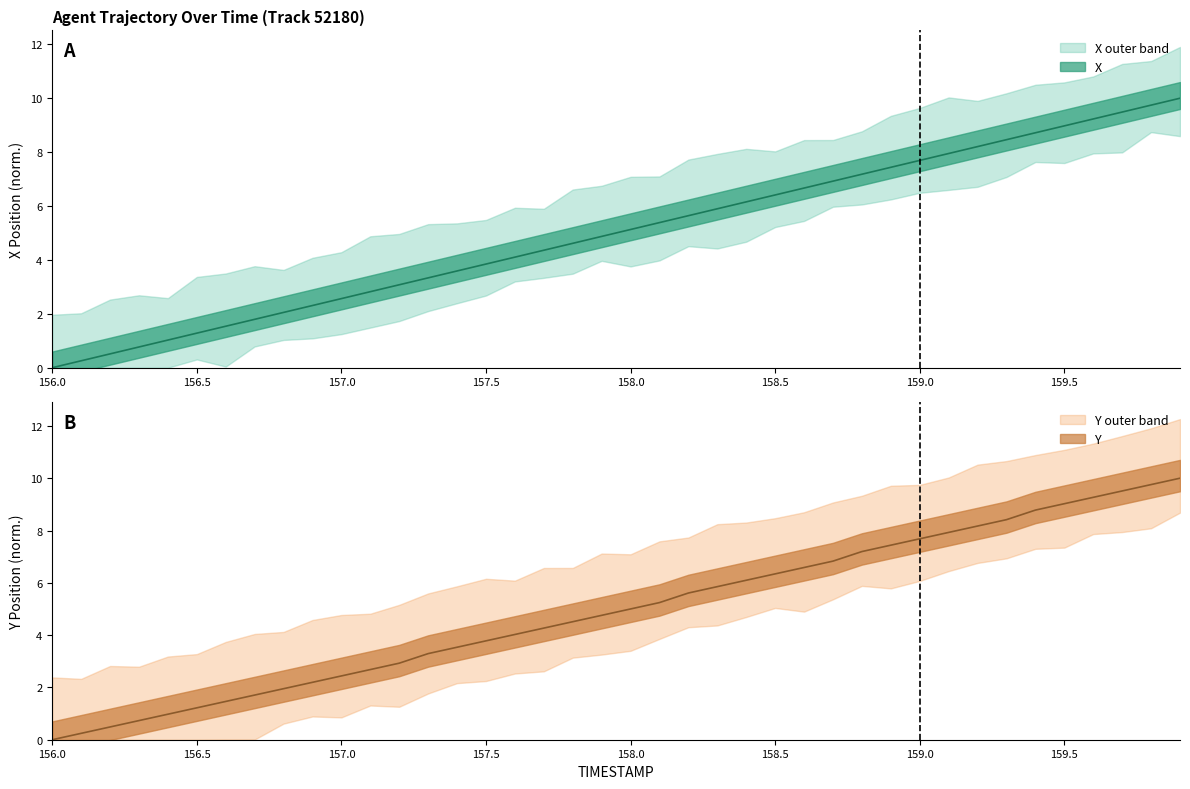

Reading right to left, list all the values displayed in this chart.

X: 10.0	9.7	9.5	9.2	9.0	8.7	8.5	8.2	7.9	7.7	7.4	7.2	6.9	6.7	6.4	6.2	5.9	5.6	5.4	5.1	4.9	4.6	4.4	4.1	3.8	3.6	3.3	3.1	2.8	2.6	2.3	2.1	1.8	1.5	1.3	1.0	0.8	0.5	0.3	0.0
Y: 10.0	9.8	9.5	9.3	9.0	8.8	8.4	8.2	7.9	7.7	7.4	7.2	6.8	6.6	6.3	6.1	5.9	5.6	5.2	5.0	4.8	4.5	4.3	4.0	3.8	3.5	3.3	2.9	2.7	2.4	2.2	2.0	1.7	1.5	1.2	1.0	0.7	0.5	0.2	0.0